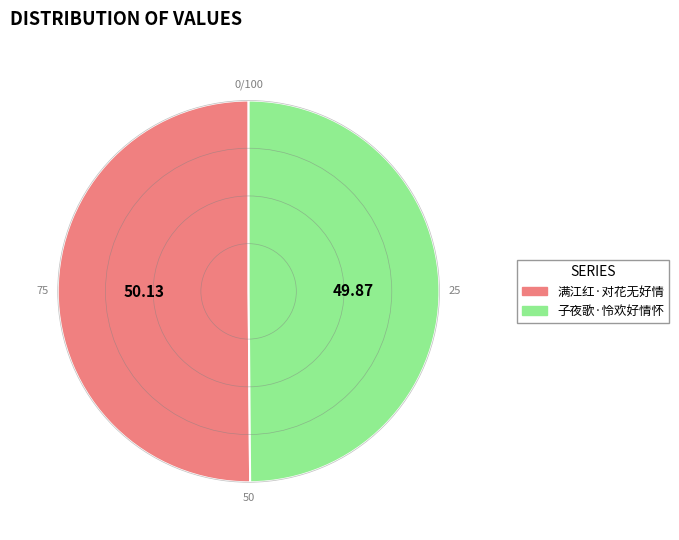

The 子夜歌·怜欢好情怀 slice represents 50% of the pie. True or false?

True